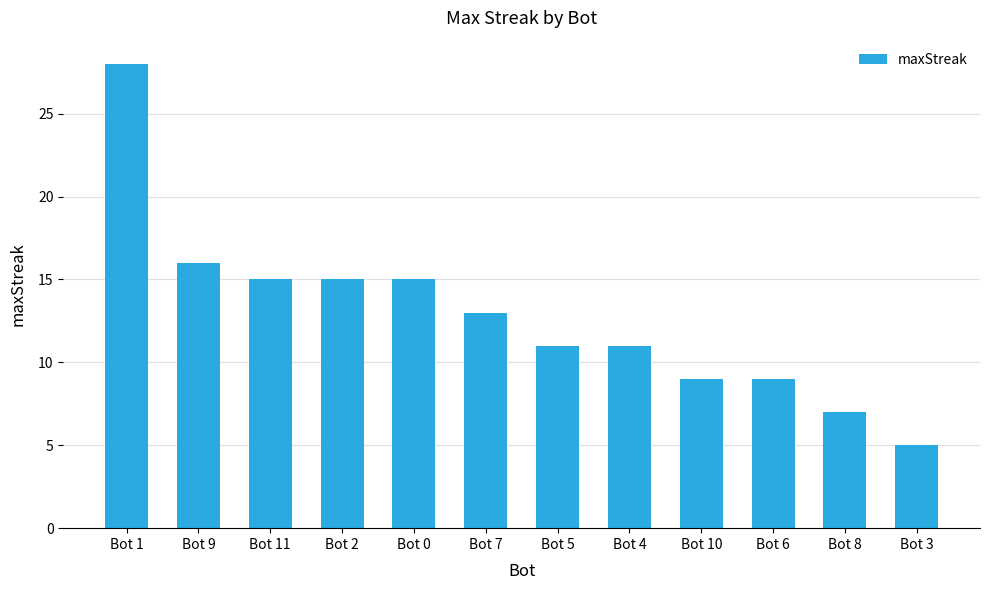

What is the ratio of the value at Bot 7 to the value at Bot 2?

0.9